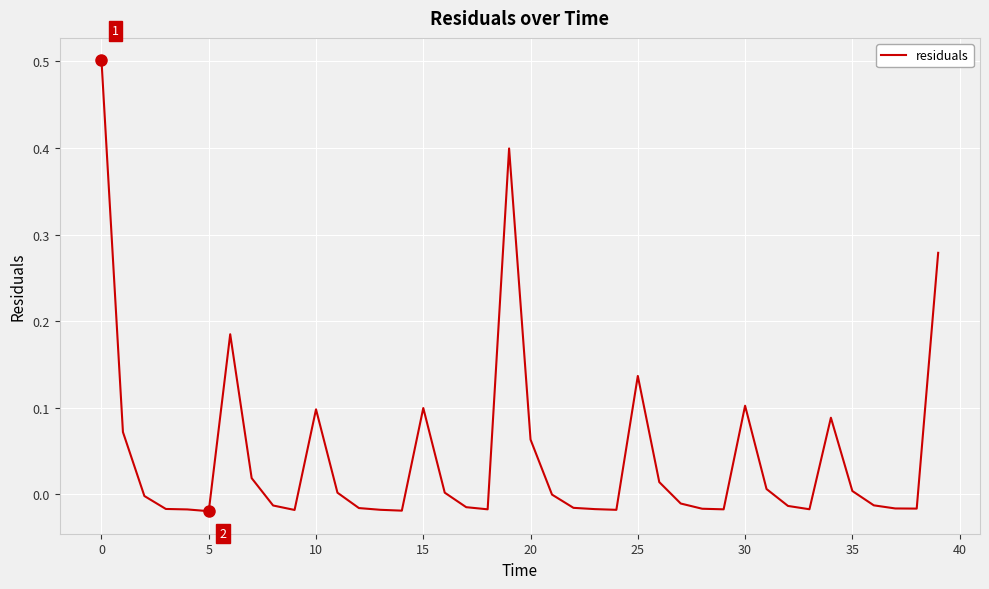

What is the maximum value shown in the chart?

0.5